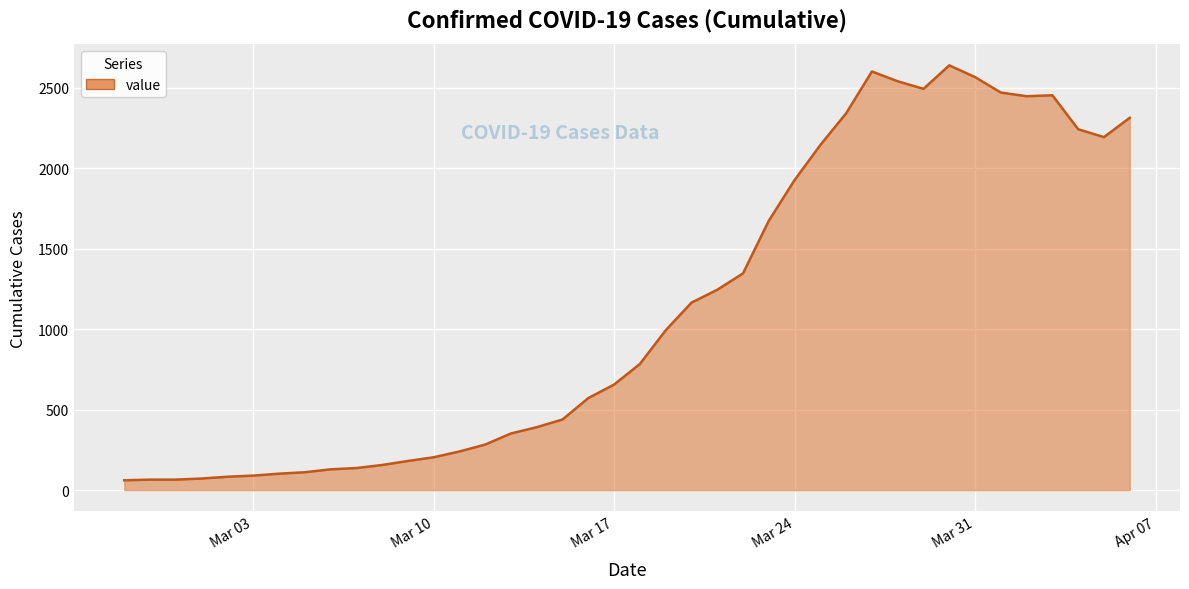

What is the greatest value displayed?

2640